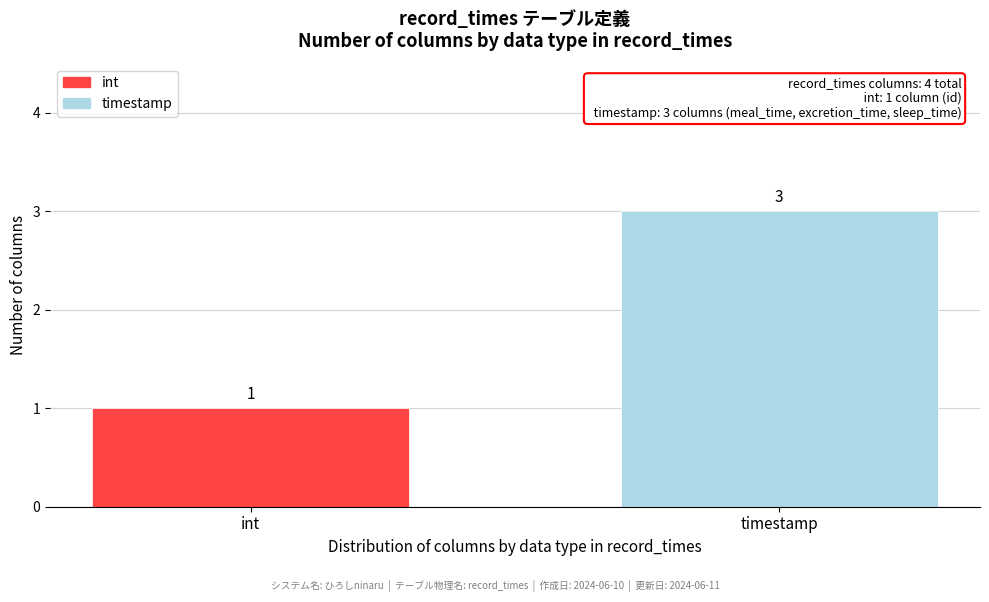

Reading left to right, what are all the values shown in this chart?

int=1	timestamp=3